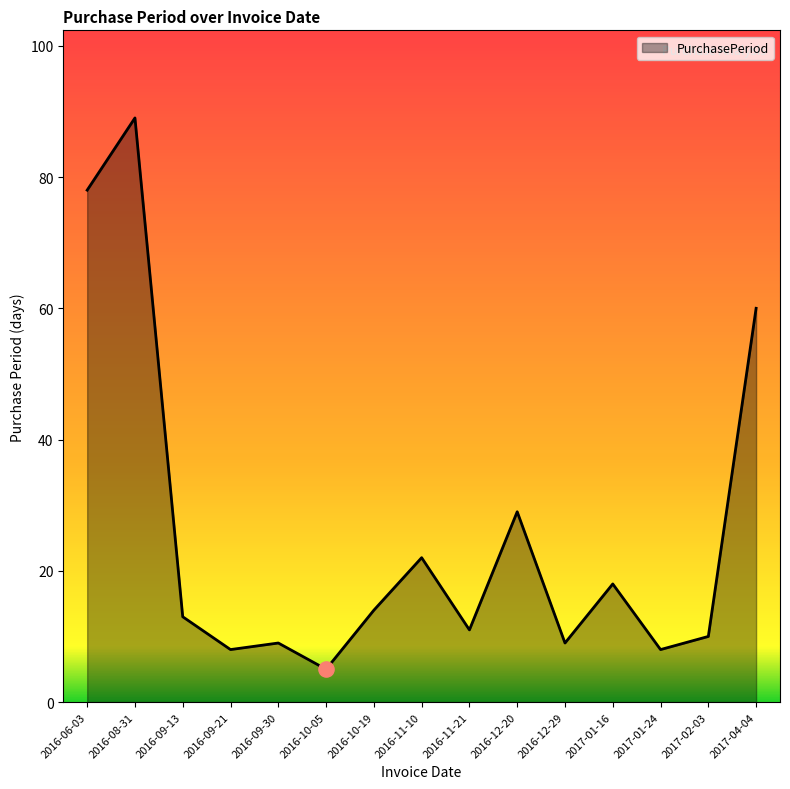

What is the change in value from 2017-02-03 to 2017-04-04?

+50